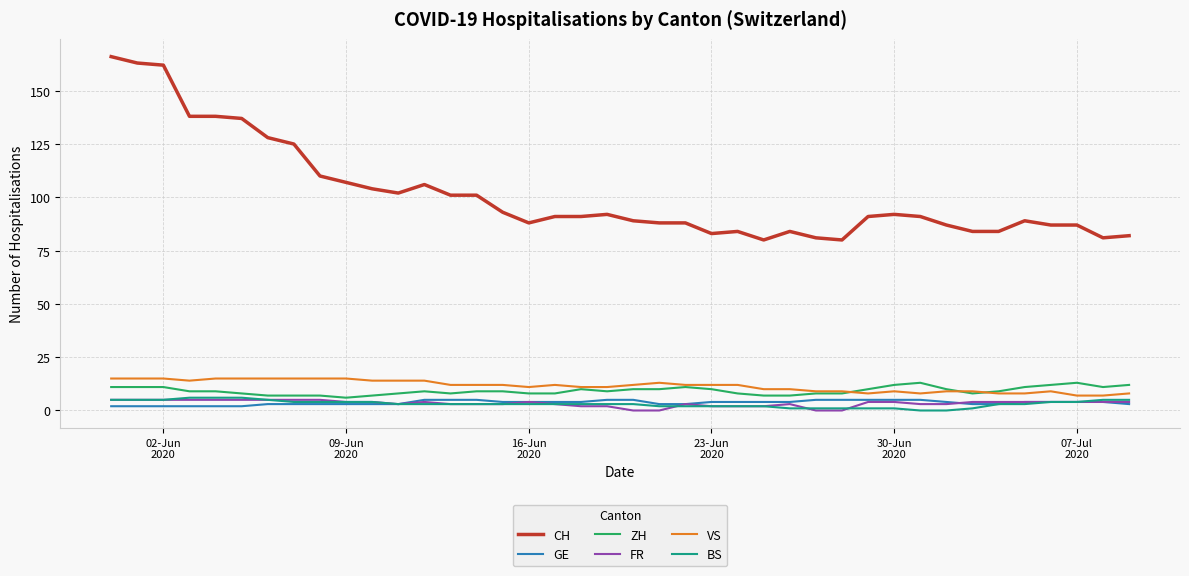

True or false: CH and VS intersect in this chart.

False